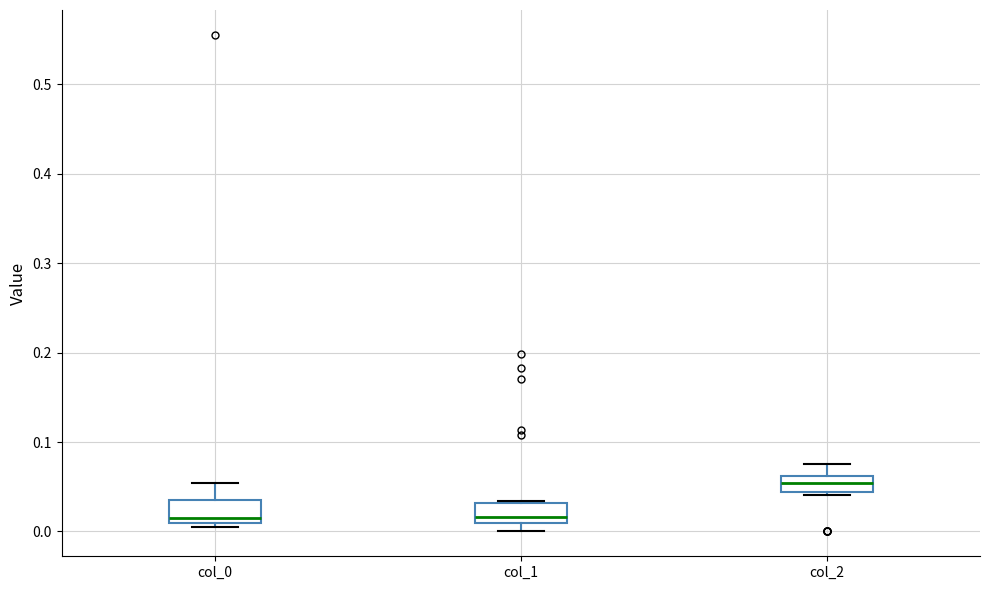

Where does the upper whisker of the box for col_2 end on the y-axis? The values are not printed on the chart, so give them approximately, as read against the axis.

0.08